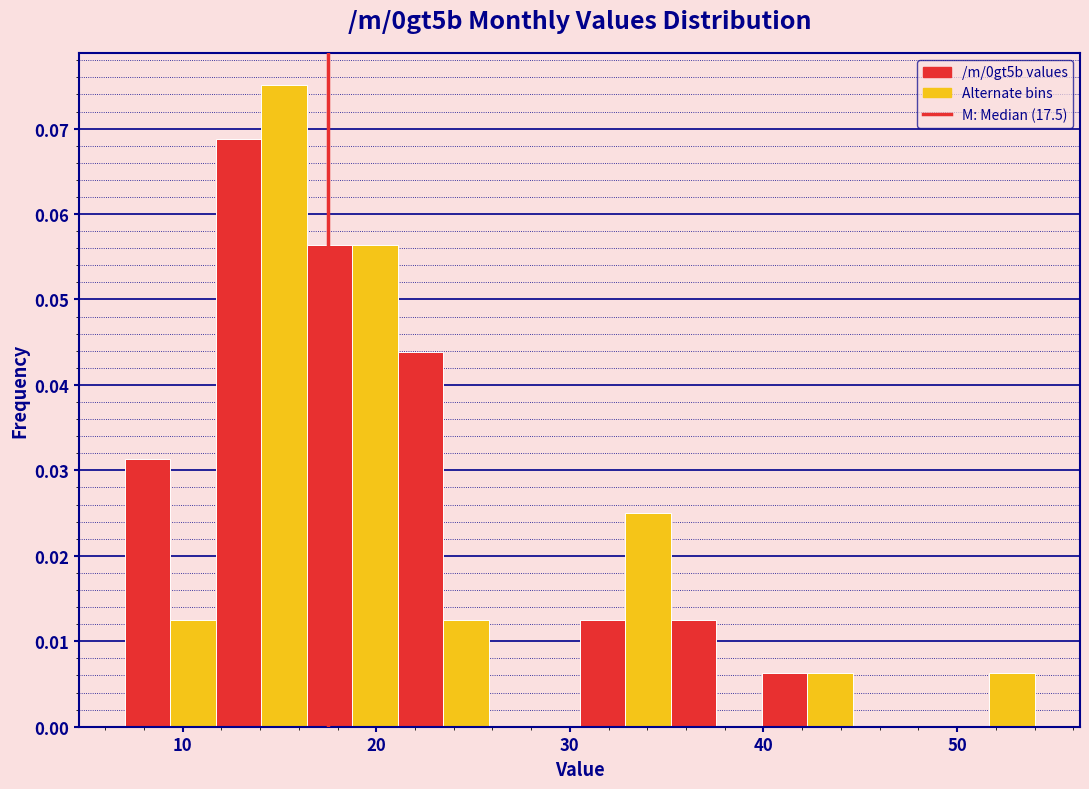

Read against the x-axis, roughly where is the centre of the tallest bar?

15